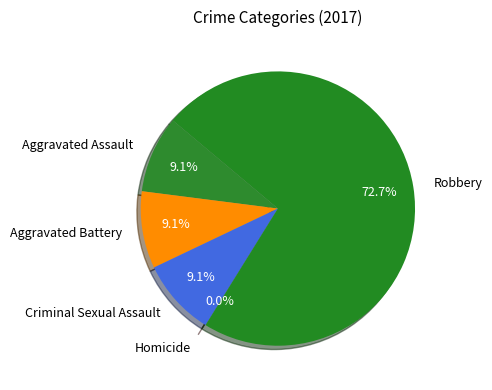

To the nearest percent, what is the difference between the largest and smallest slice percentages?

73%